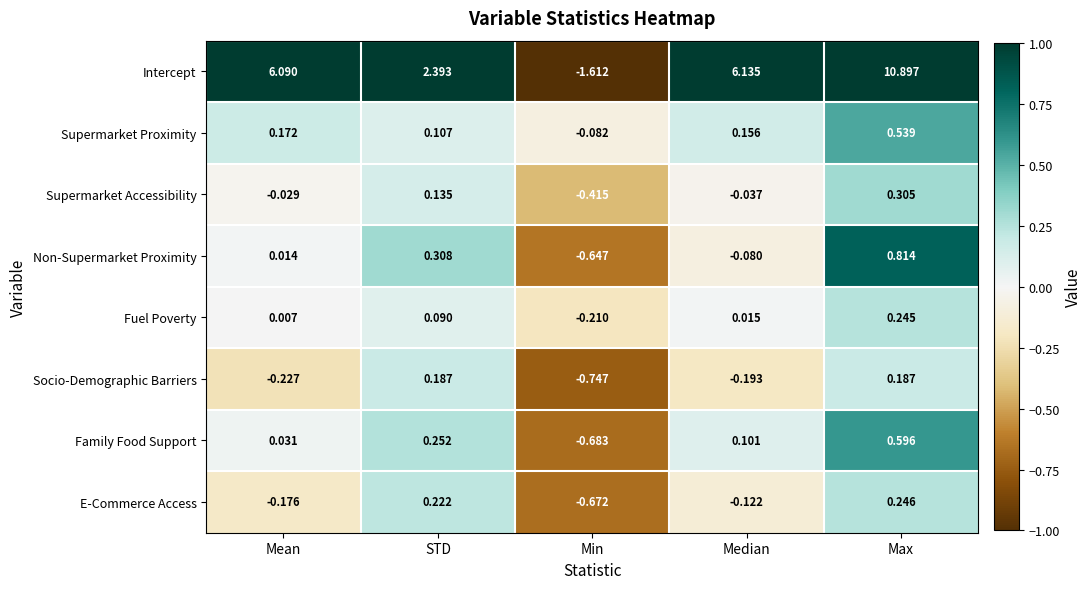

Which category has the highest value in the Supermarket Accessibility series?

Max